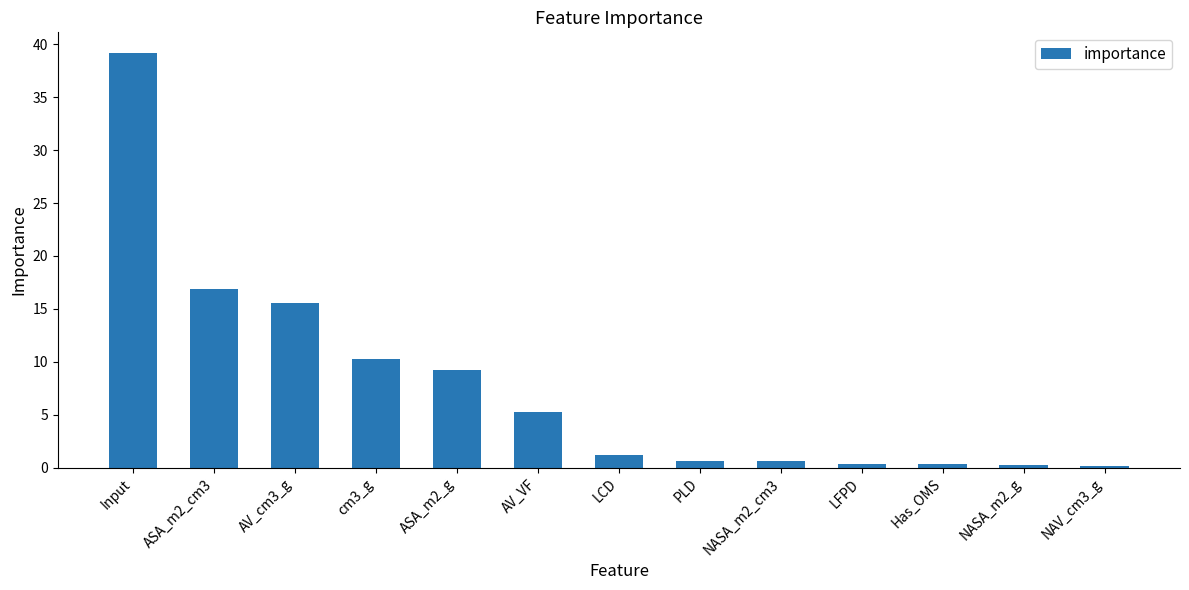

What is the average value?

7.7